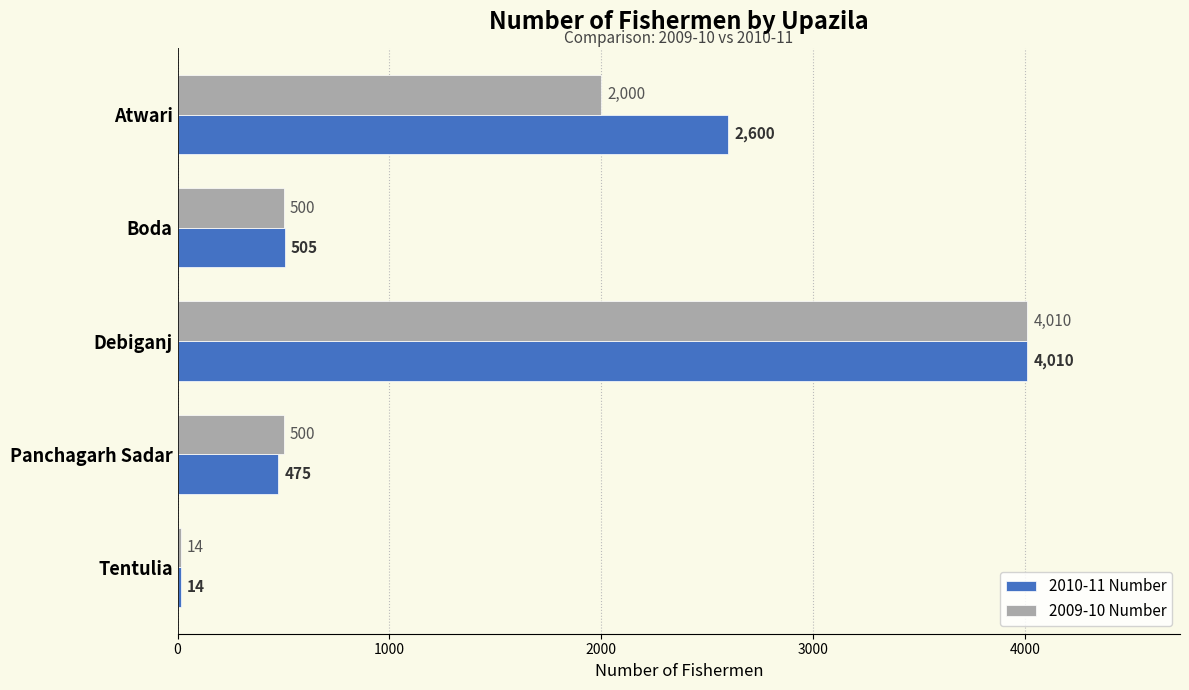

Where is 2010-11 Number nearest to the value 2012?

Atwari